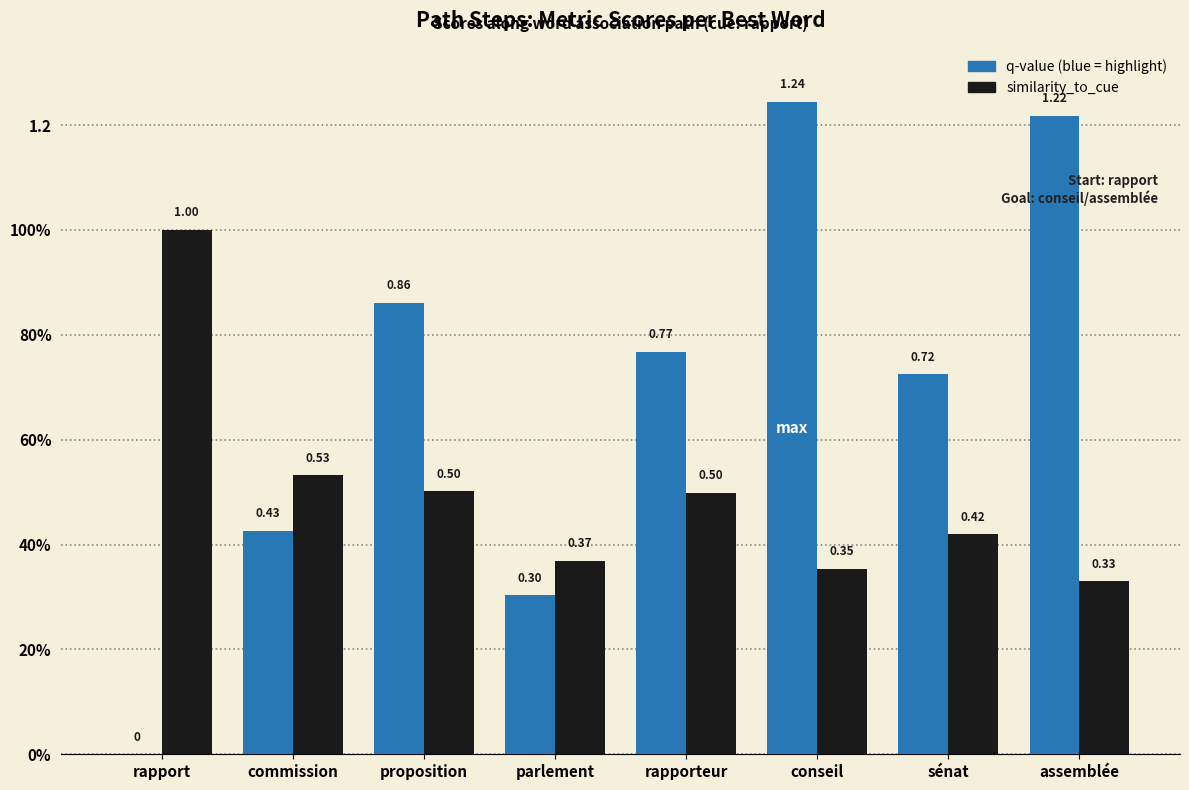

Does the chart contain stacked bars?

No